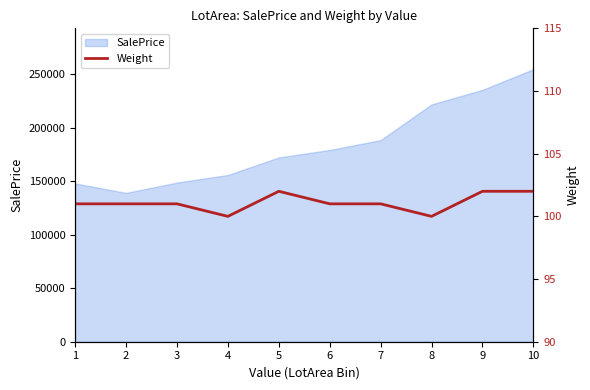

Where does the data first go above 101?

5